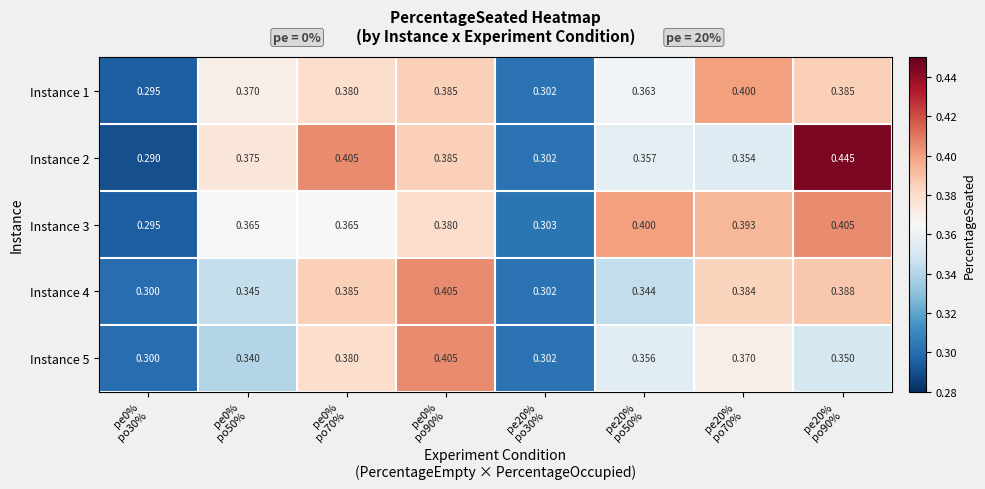

Count the number of data series in this chart.

5